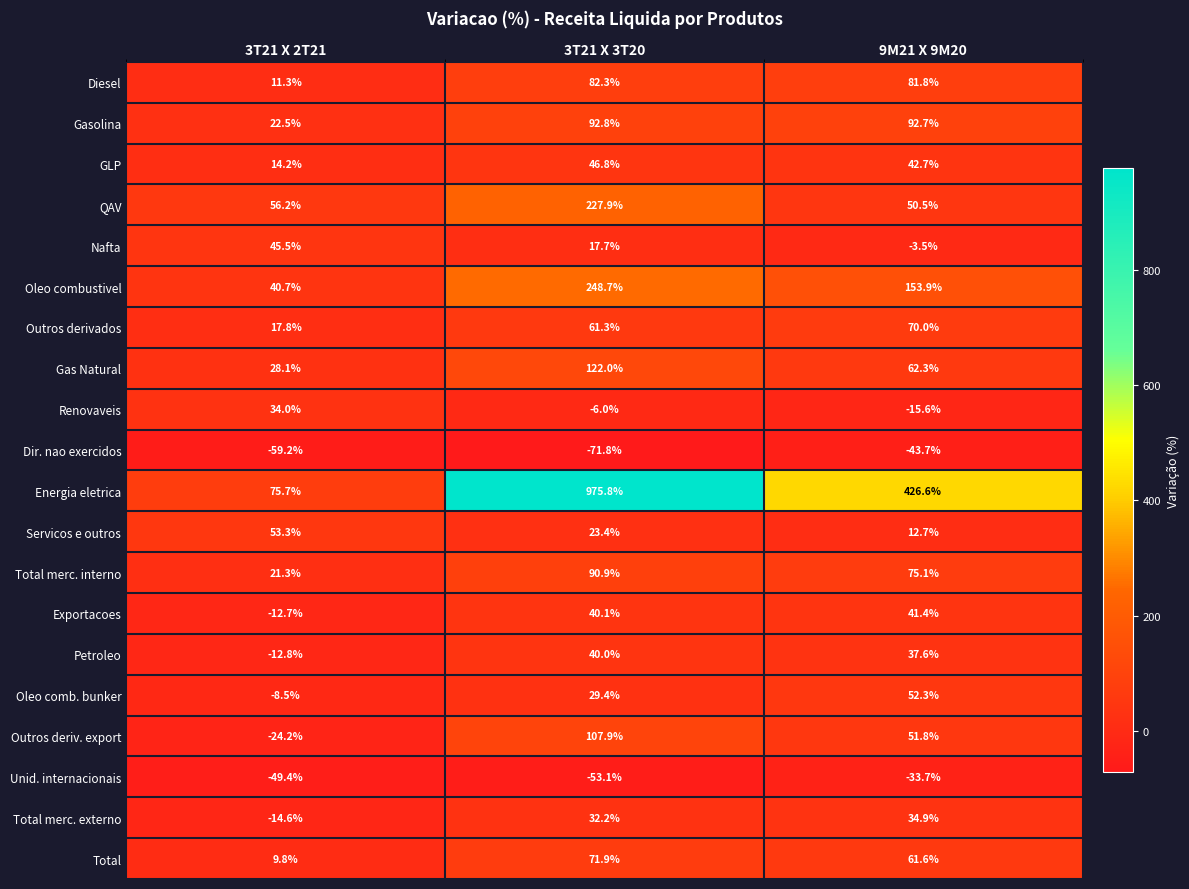

Which series changed the most between 3T21 X 3T20 and 9M21 X 9M20?

Energia eletrica